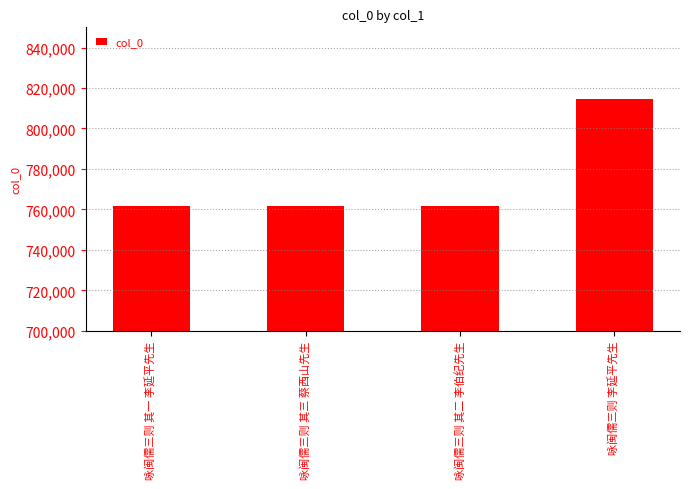

The value at 咏闽儒三则 李延平先生 is 814671. True or false?

True